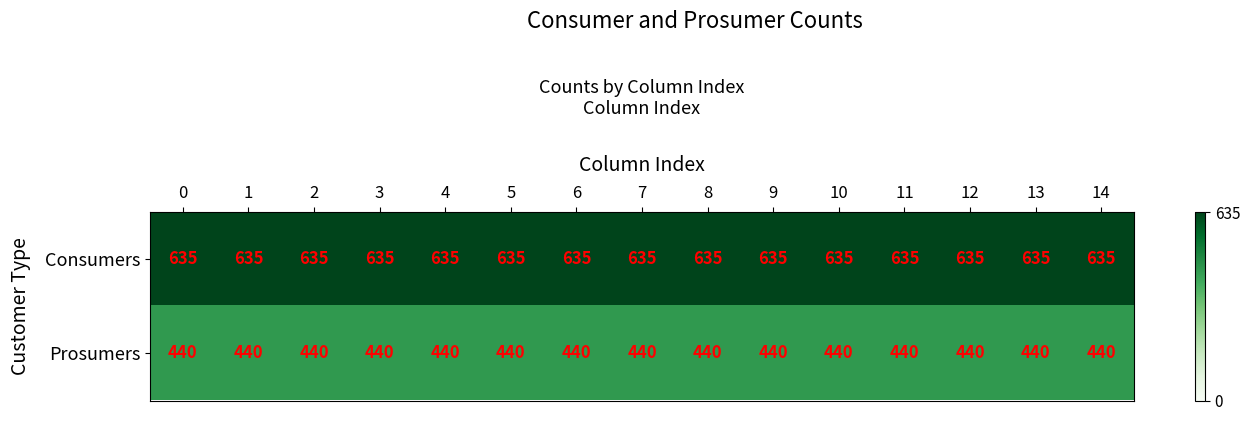

Which series has the largest total across all categories?

Consumers